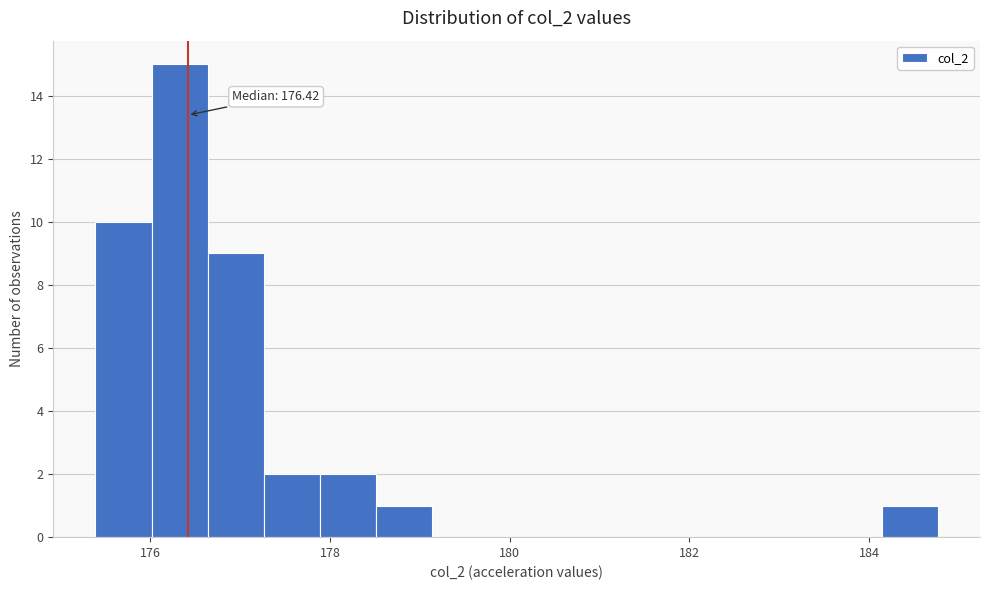

Around what value on the x-axis is the tallest bar? Give the approximate position of its centre, as read against the axis.

176.4